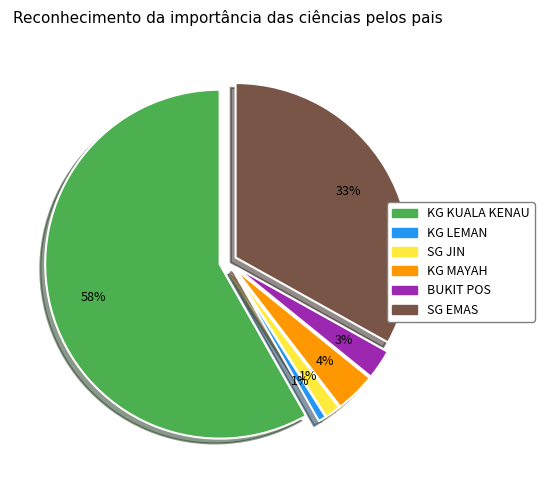

How many slices are in this pie chart?

6